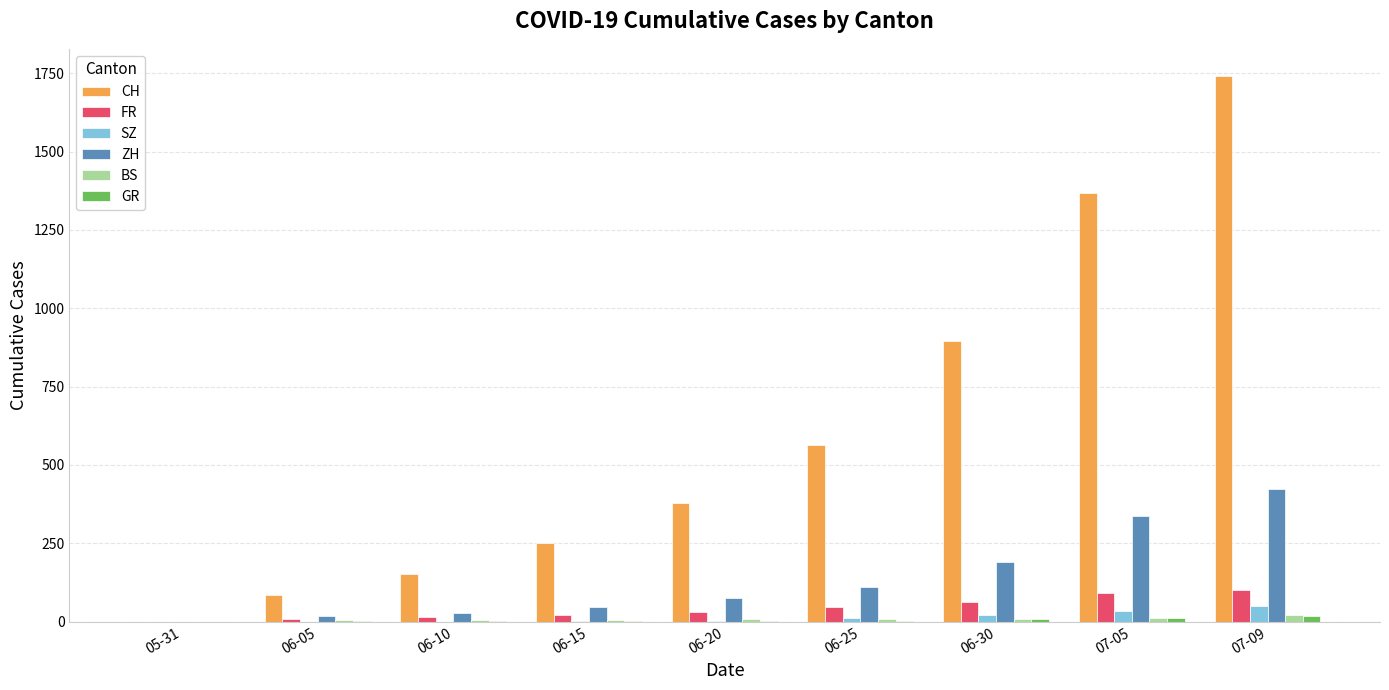

What is the sum of all BS values?

68